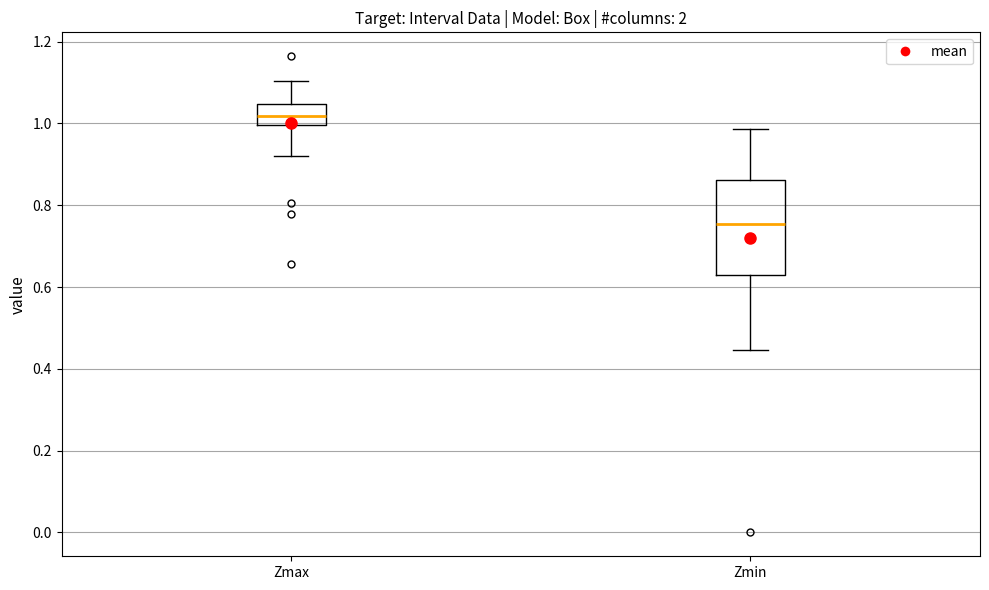

Comparing the boxes themselves (not the whiskers), which one is the tallest?

Zmin